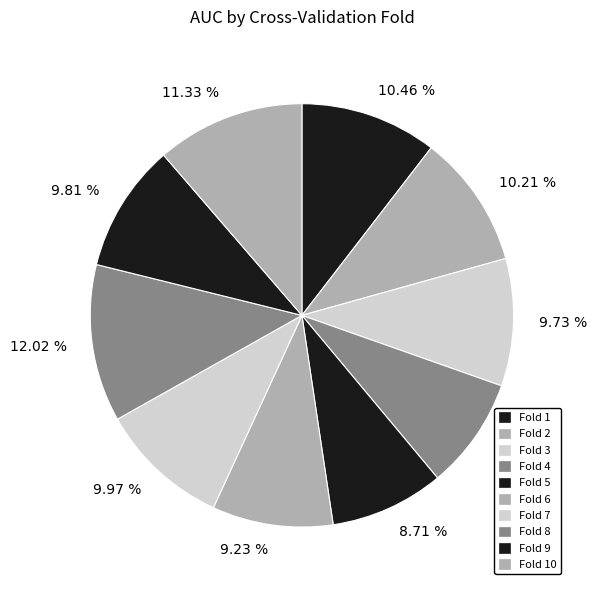

How many segments does this pie chart have?

10